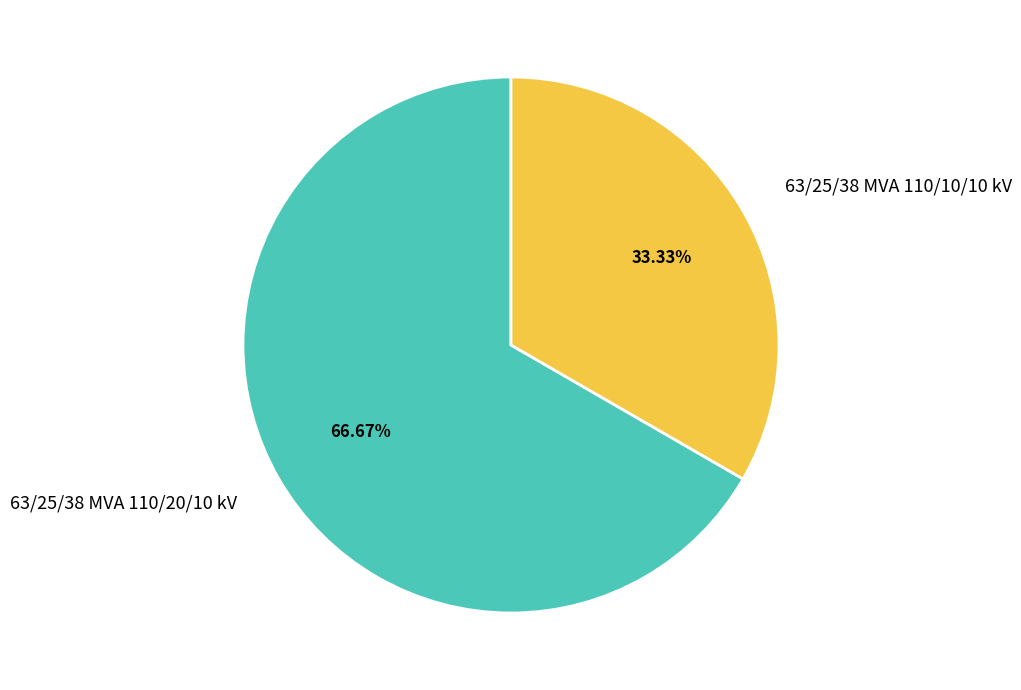

How many slices are in this pie chart?

2